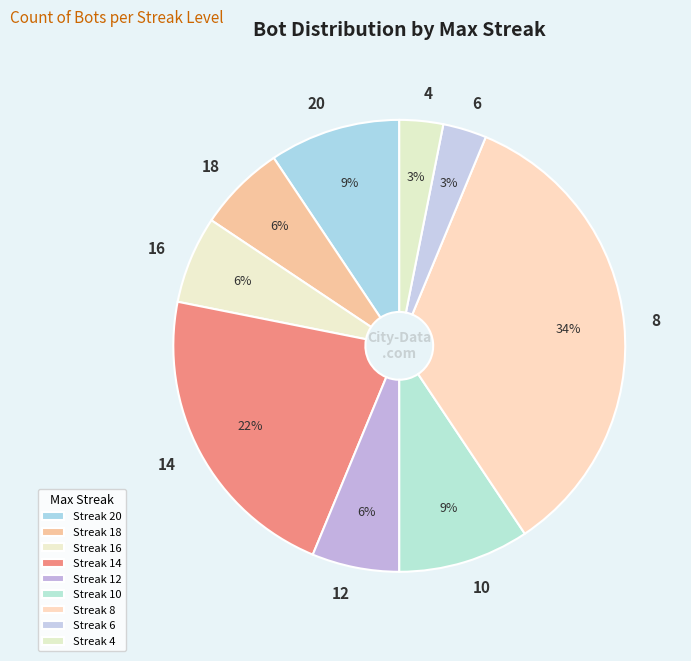

How many slices are in this pie chart?

9